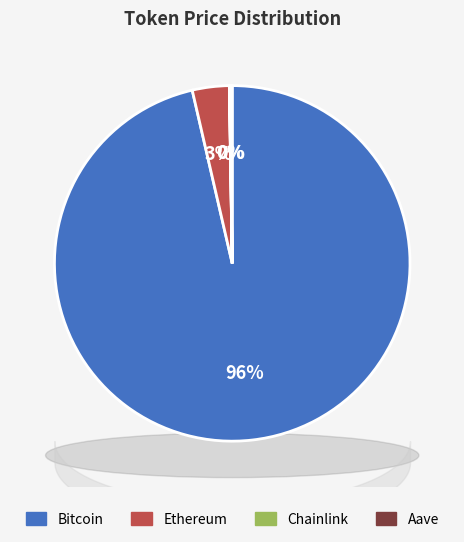

To the nearest percent, what is the difference between the largest and smallest slice percentages?

96%